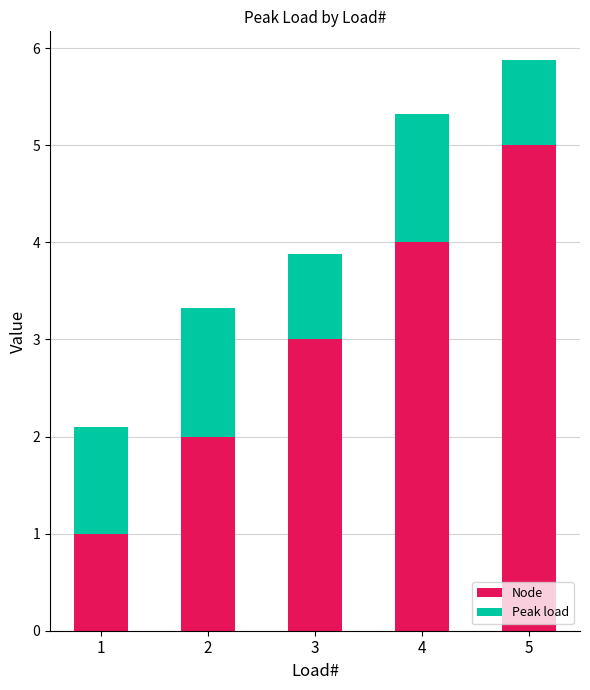

How many bars are there in total?

5